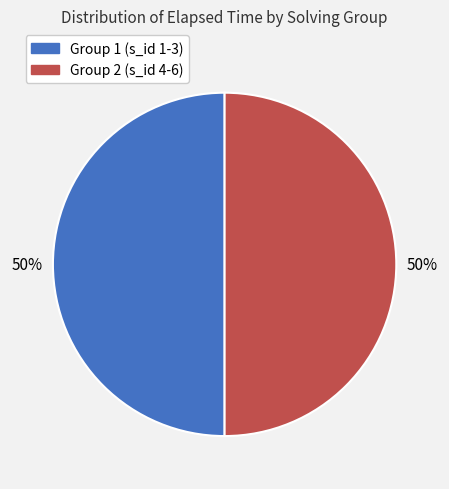

To the nearest percent, what is the average slice percentage?

50%